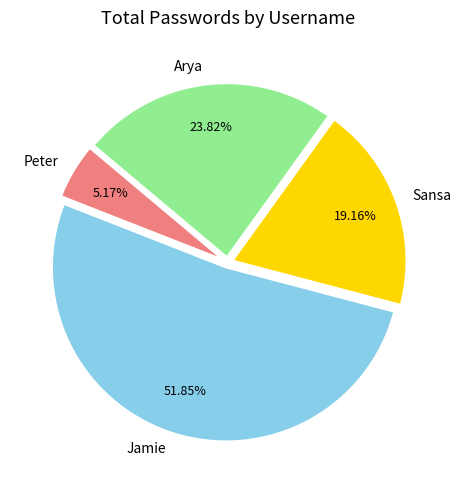

Is it true that Peter is 5% of the pie?

True